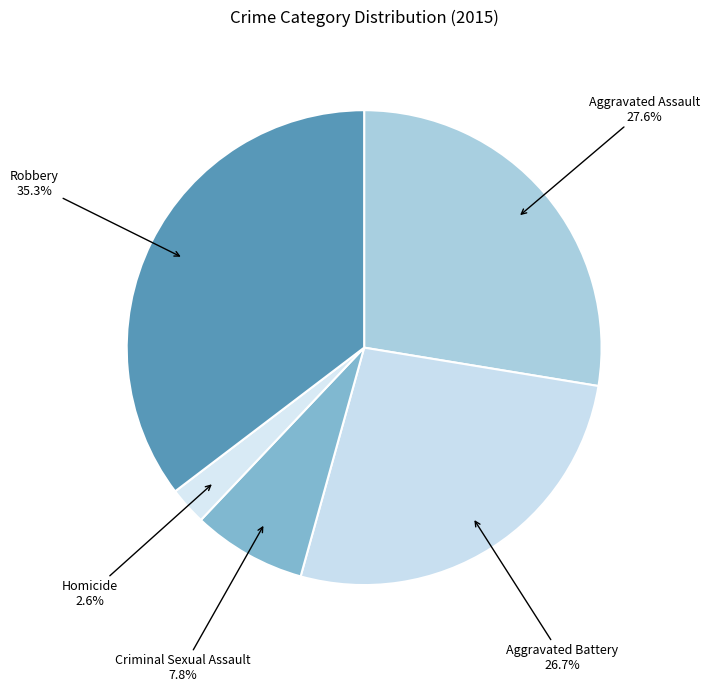

To the nearest percent, what portion does Aggravated Assault represent?

28%